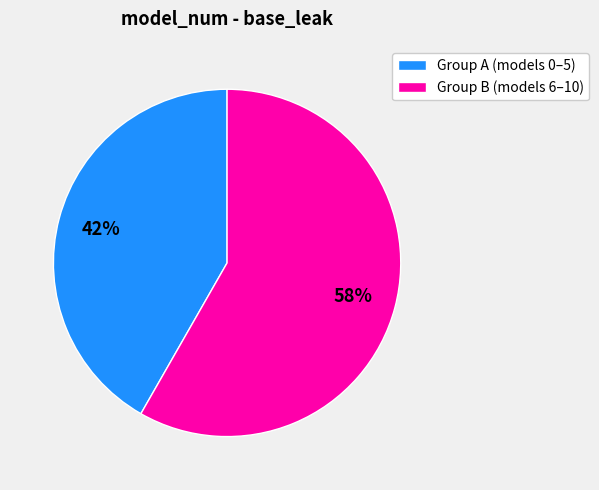

To the nearest percent, what is the average slice percentage?

50%